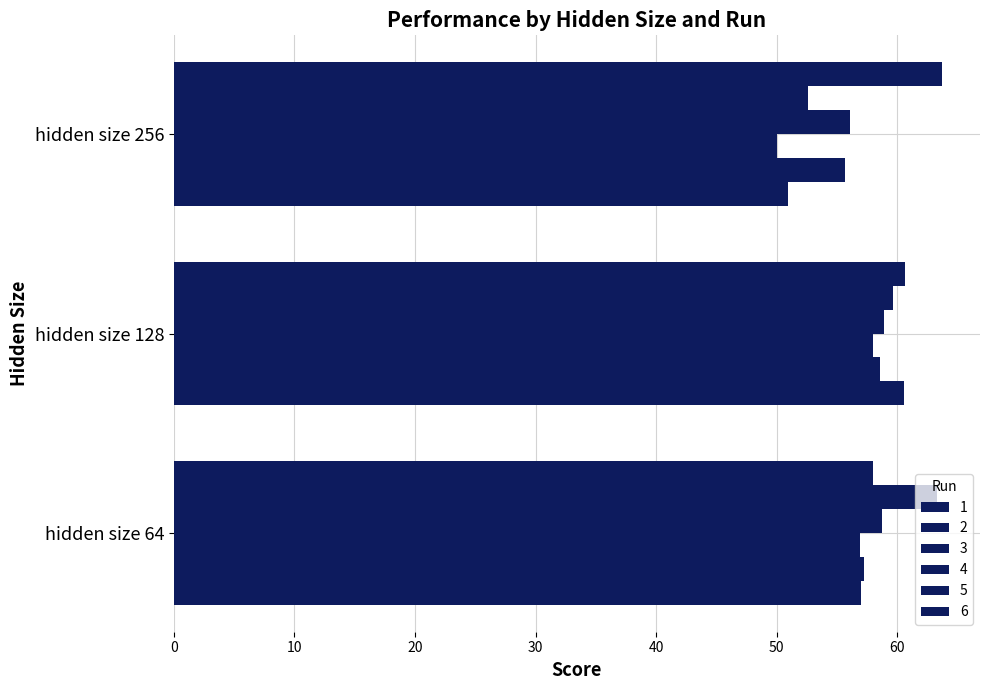

At which category is the sum across all series the highest?

hidden size 128